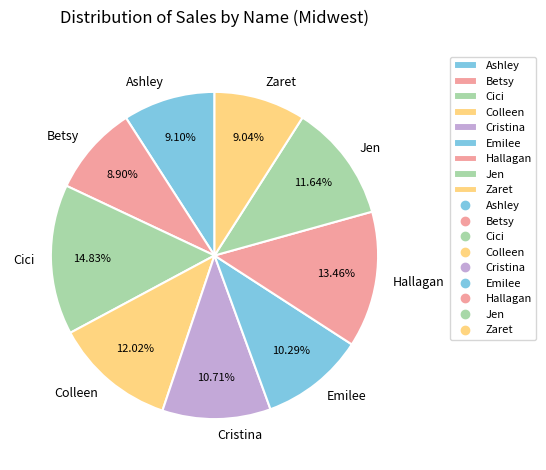

Between Hallagan and Zaret, which is larger?

Hallagan